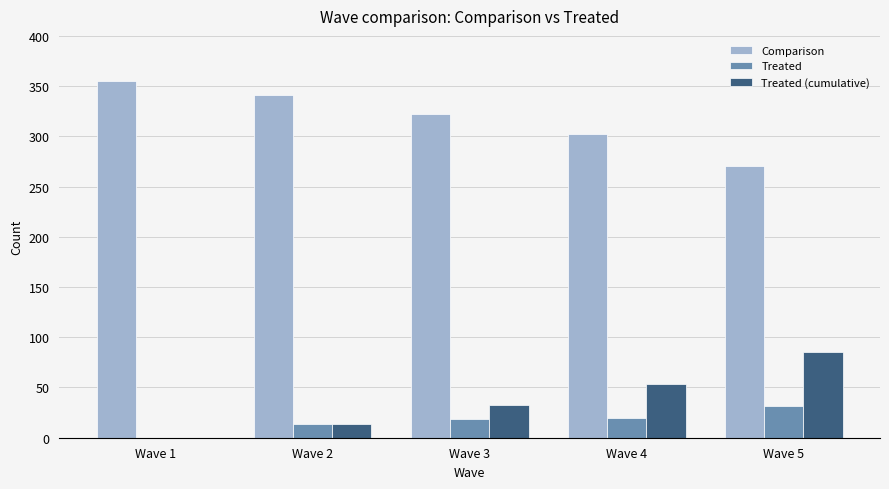

Which category has the highest value in the Comparison series?

Wave 1